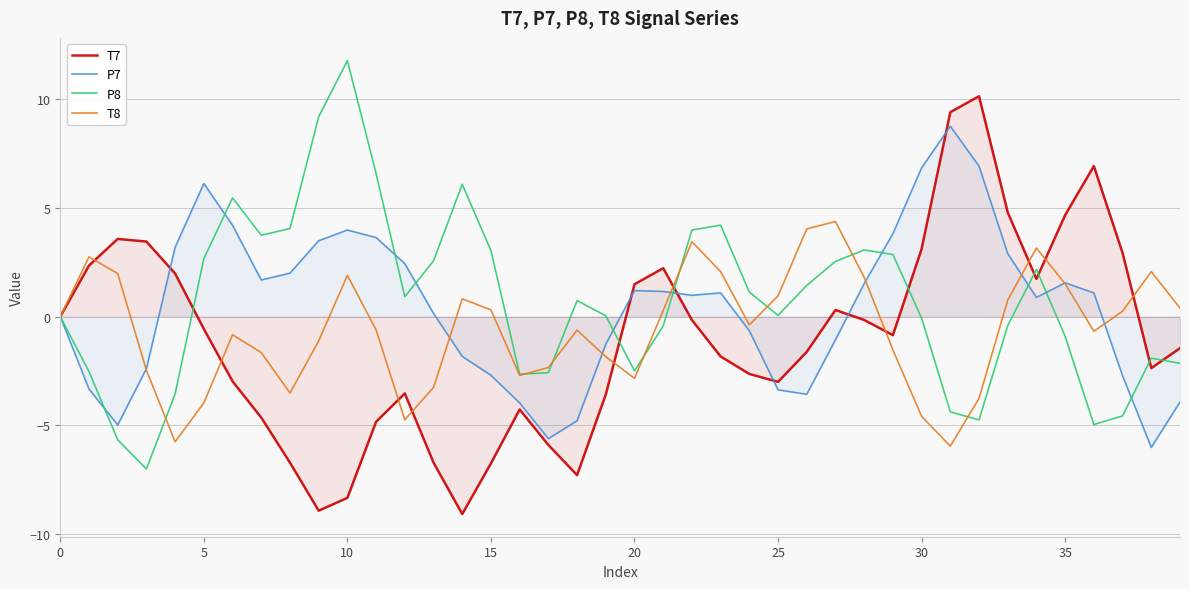

How many data points does each series have?

40